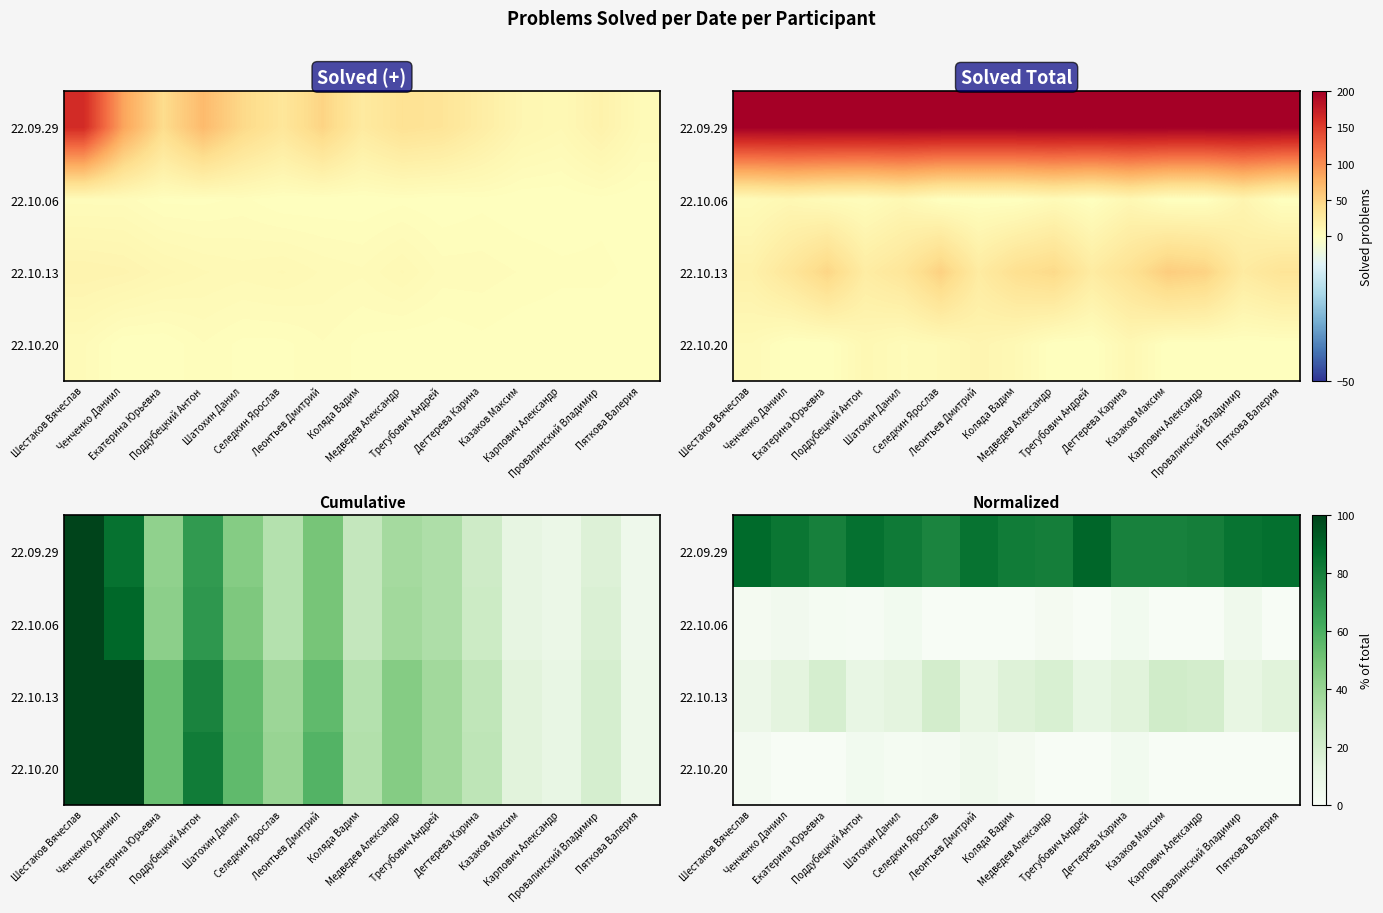

What is the spread (max minus min) of values at Пяткова Валерия?

85.7